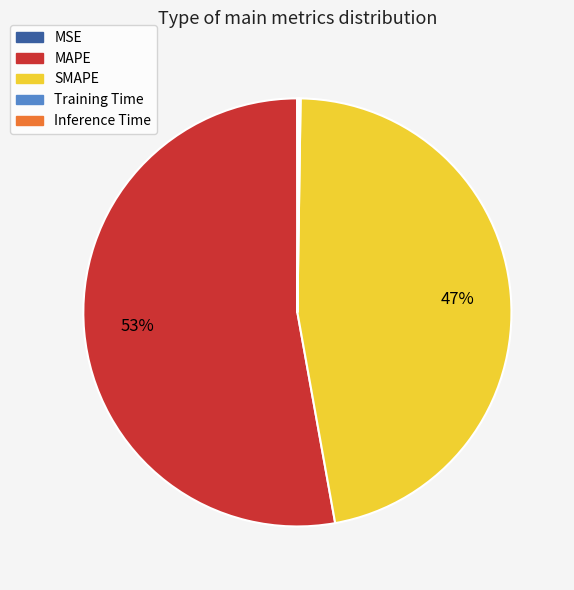

True or false: MAPE accounts for 62% of the total.

False